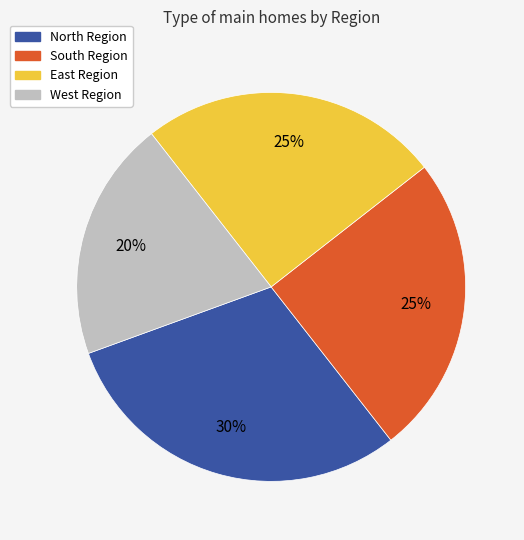

How many slices are in this pie chart?

4